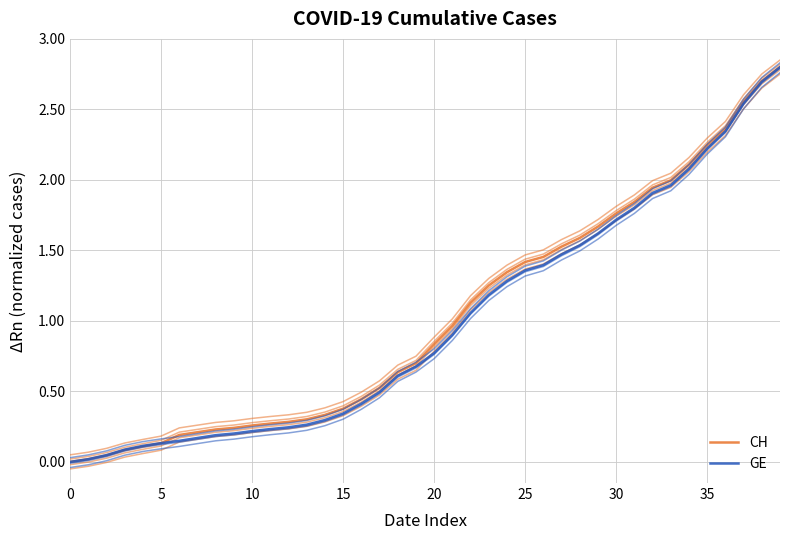

Which series has the largest range (max minus min)?

CH